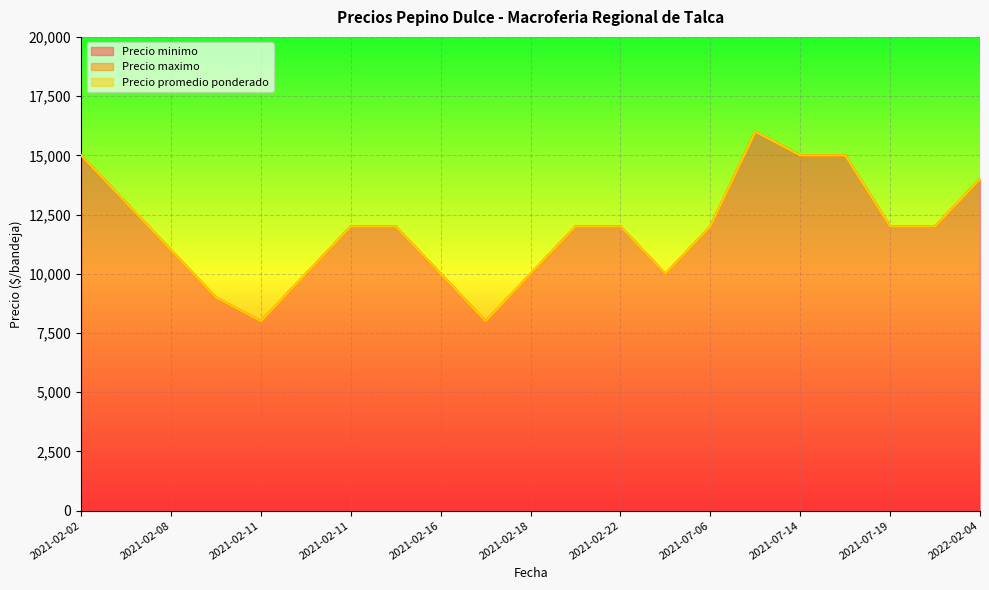

What is the approximate value of Precio promedio ponderado at 2021-02-11, to the nearest 50?

10000